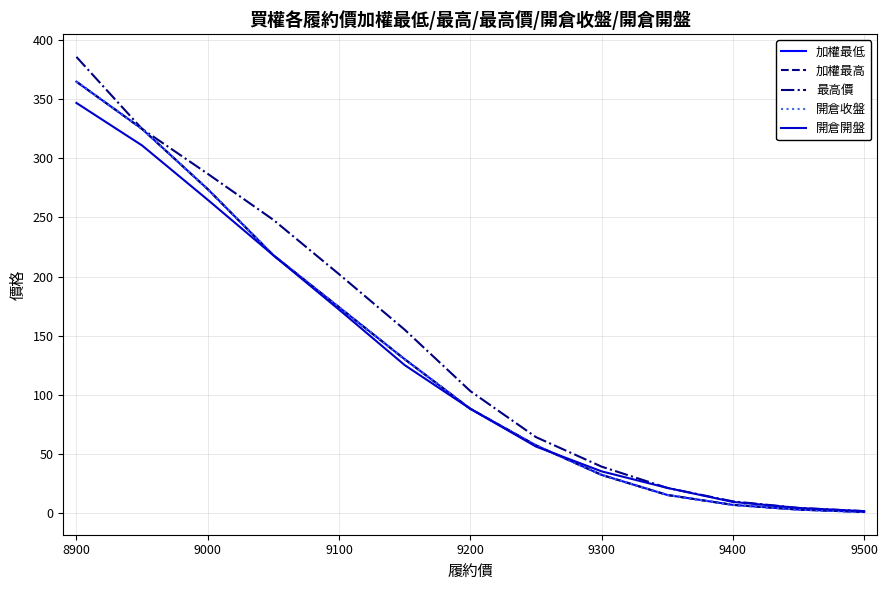

Which series ends up on top after the final intersection of 加權最高 and 開倉開盤?

開倉開盤